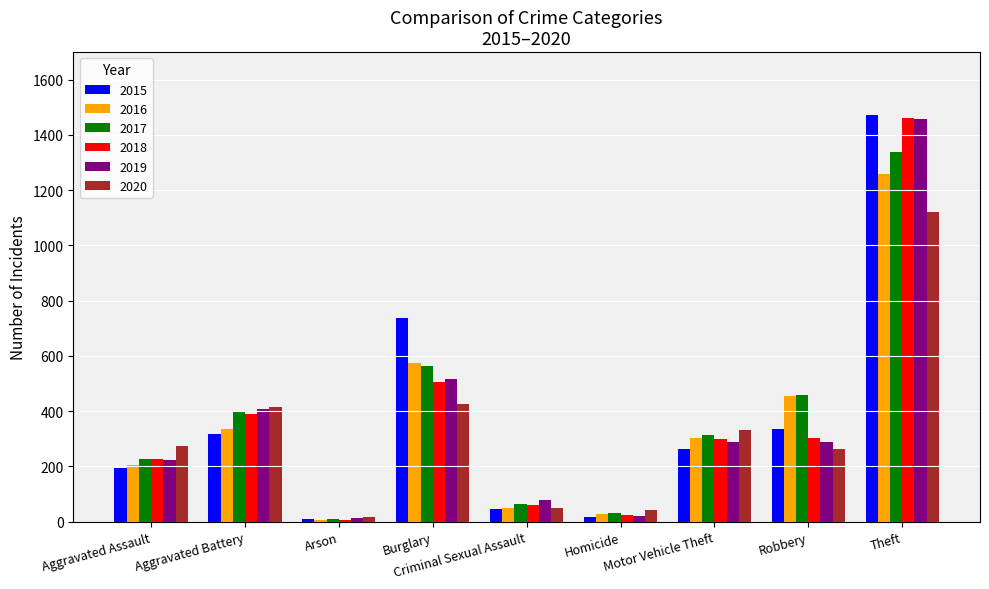

Which series has the largest range (max minus min)?

2015